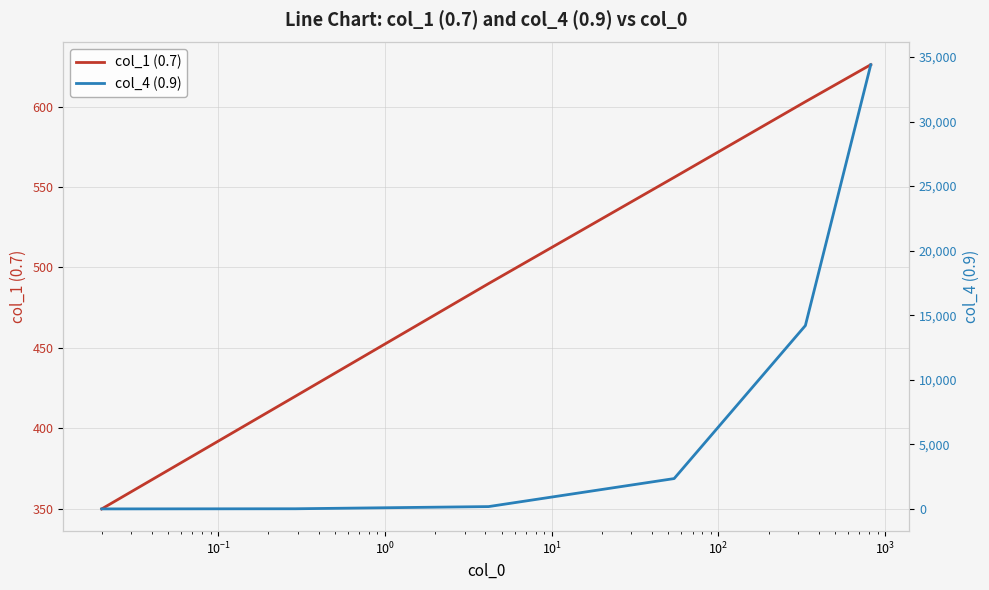

What is the highest value of the col_1 (0.7) series?

626